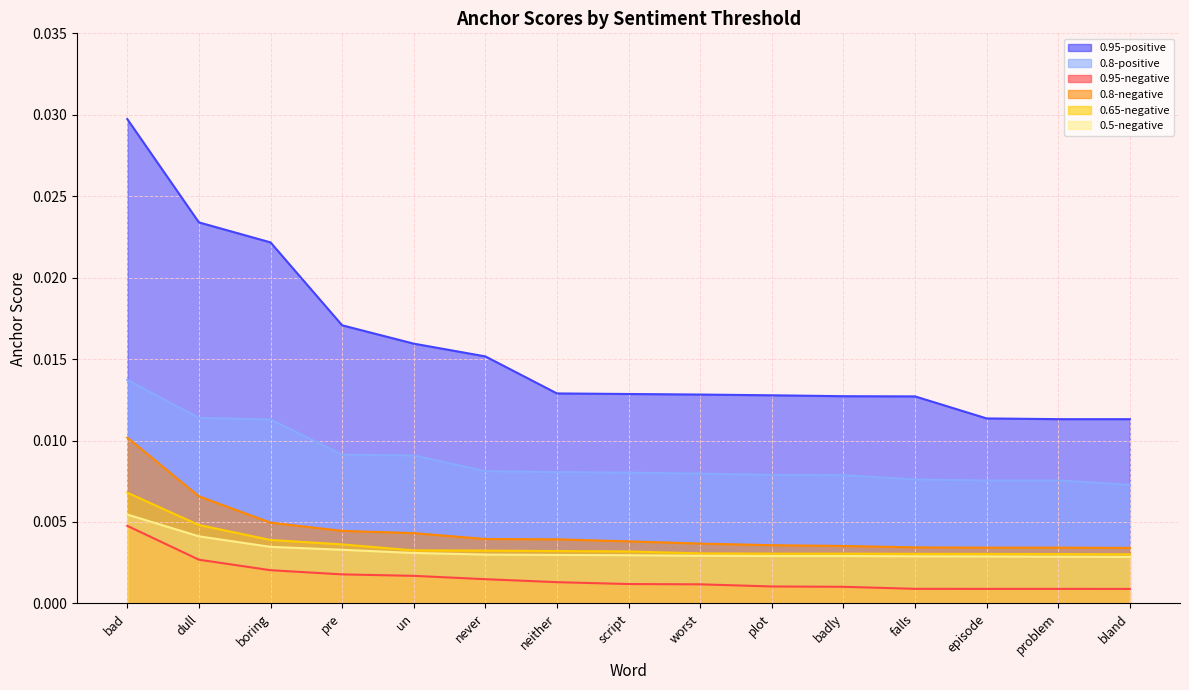

What are all the series names shown in the legend?

0.95-negative, 0.8-negative, 0.65-negative, 0.5-negative, 0.95-positive, 0.8-positive